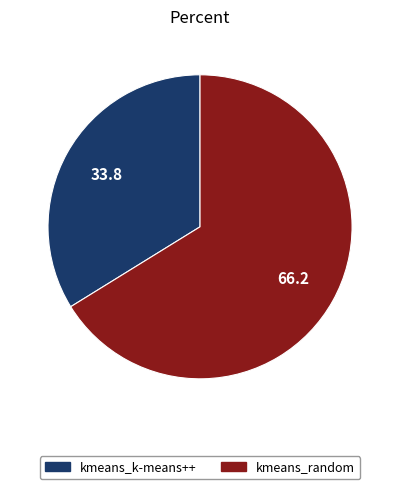

Is it true that kmeans_random is 80% of the pie?

False